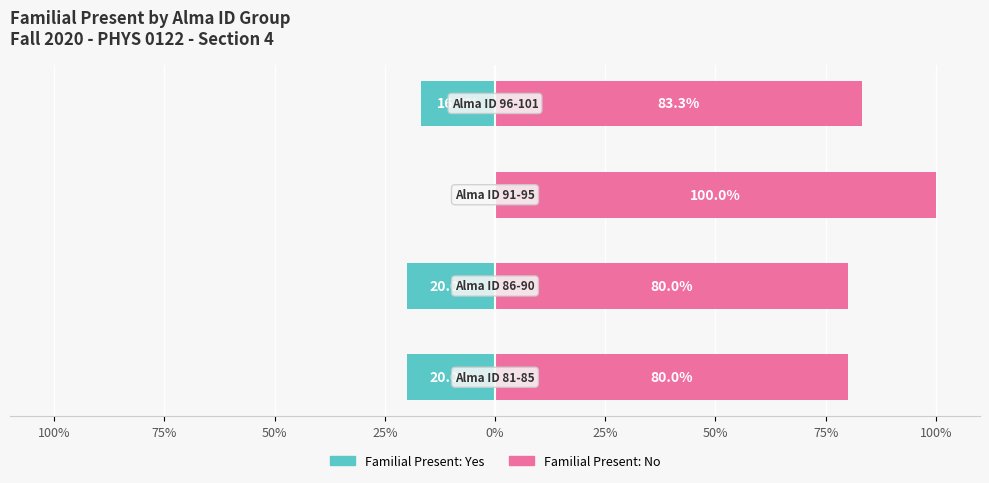

At how many categories does at least one series exceed -12?

4